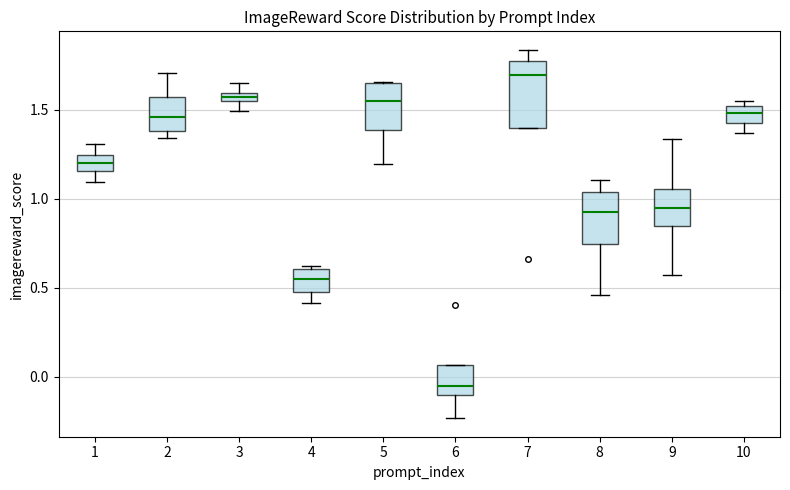

Where does the median line of the box at x = 2 sit on the y-axis? The values are not printed on the chart, so give them approximately, as read against the axis.

1.45